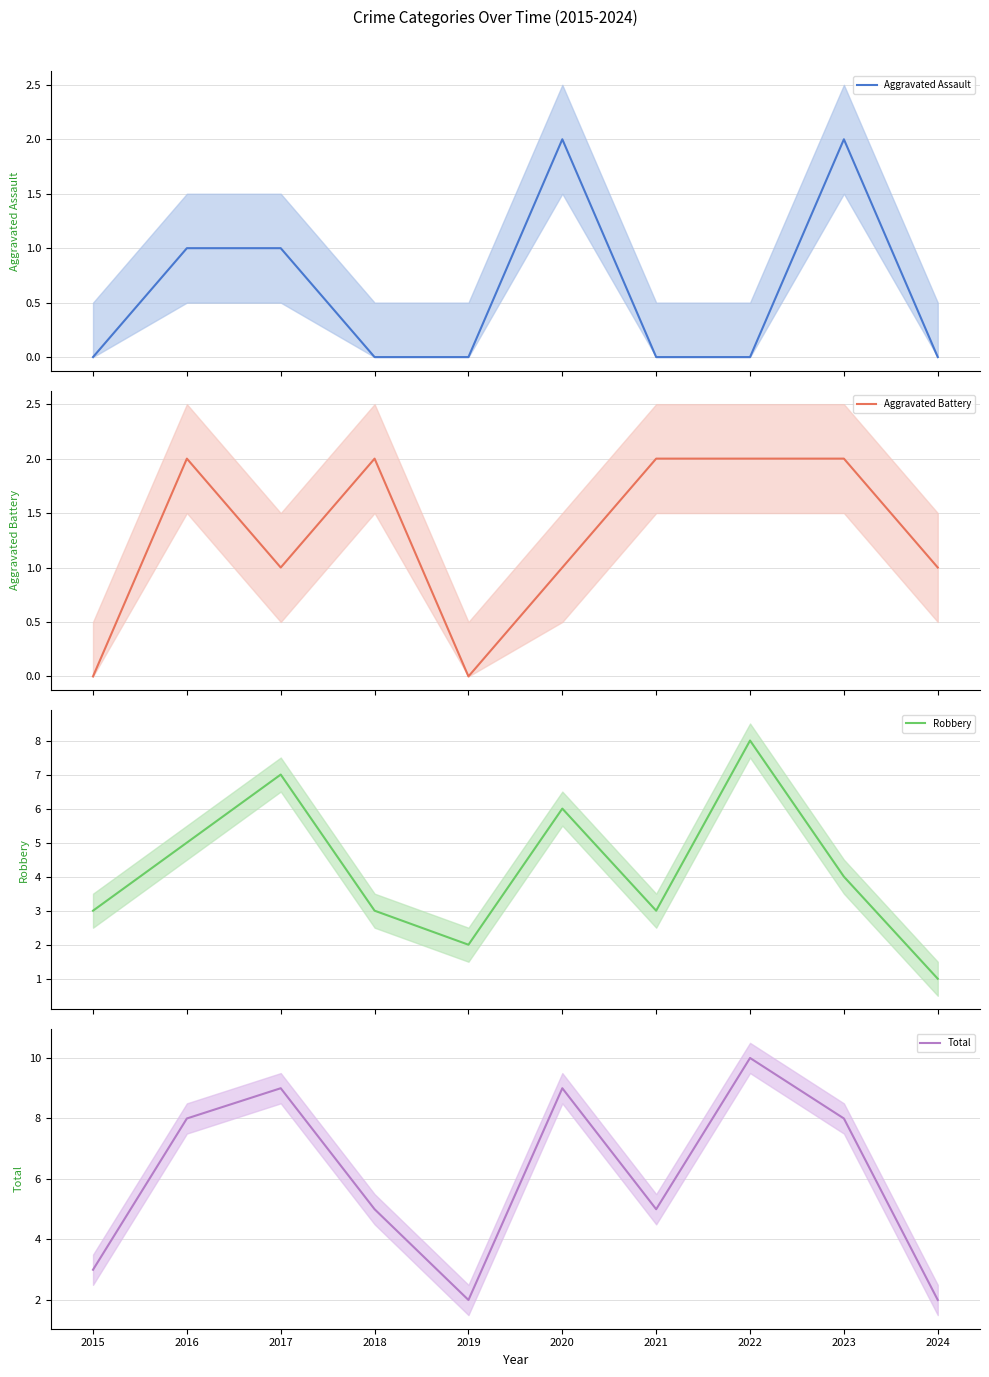

Where is the first local minimum for Total?

2019